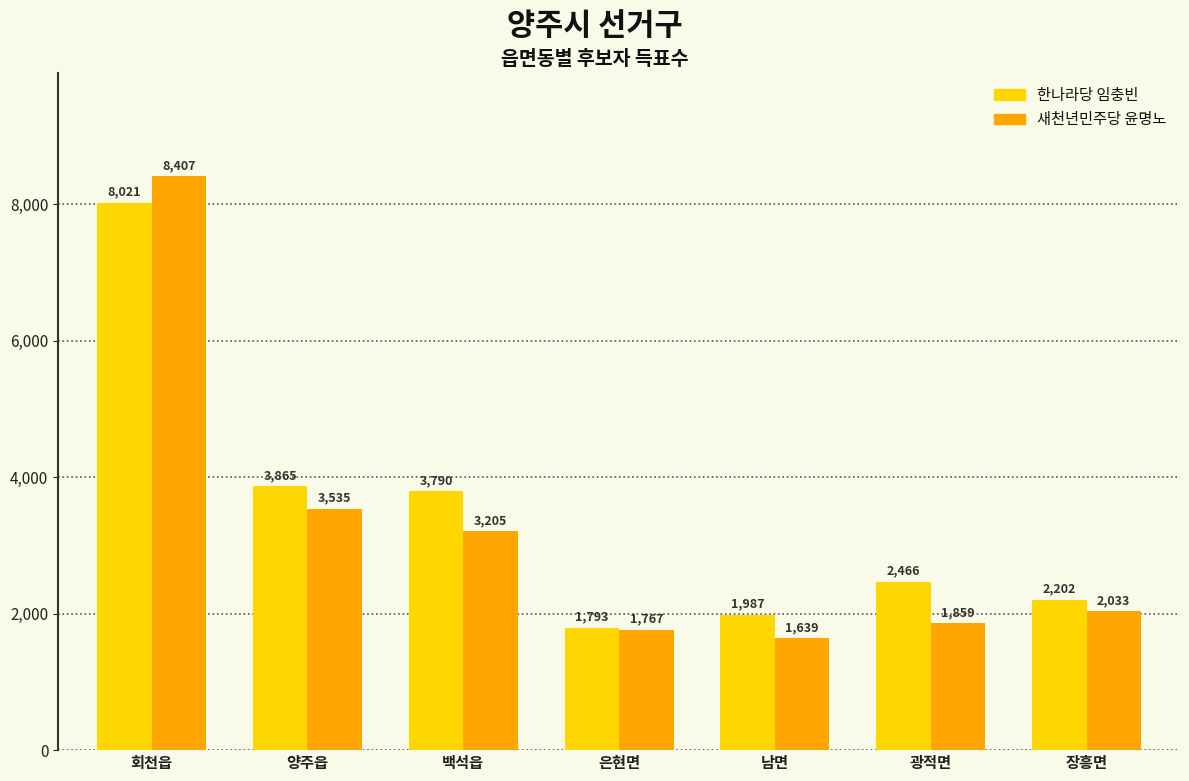

At which label does 새천년민주당 윤명노 reach its minimum?

남면